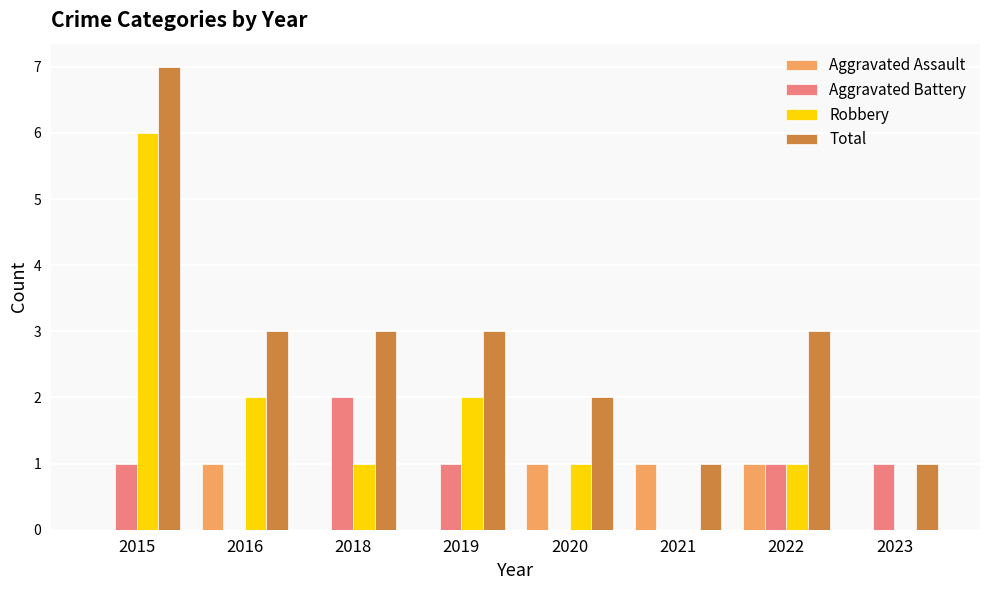

What are all the series names shown in the legend?

Aggravated Assault, Aggravated Battery, Robbery, Total